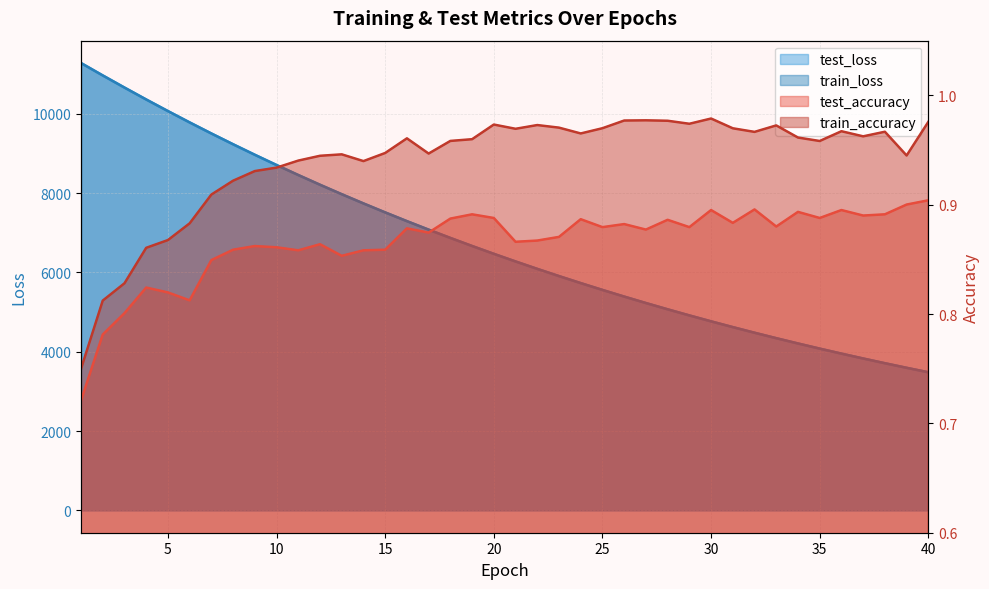

What is the value of the train_loss point at the 40th from the left?

3481.0